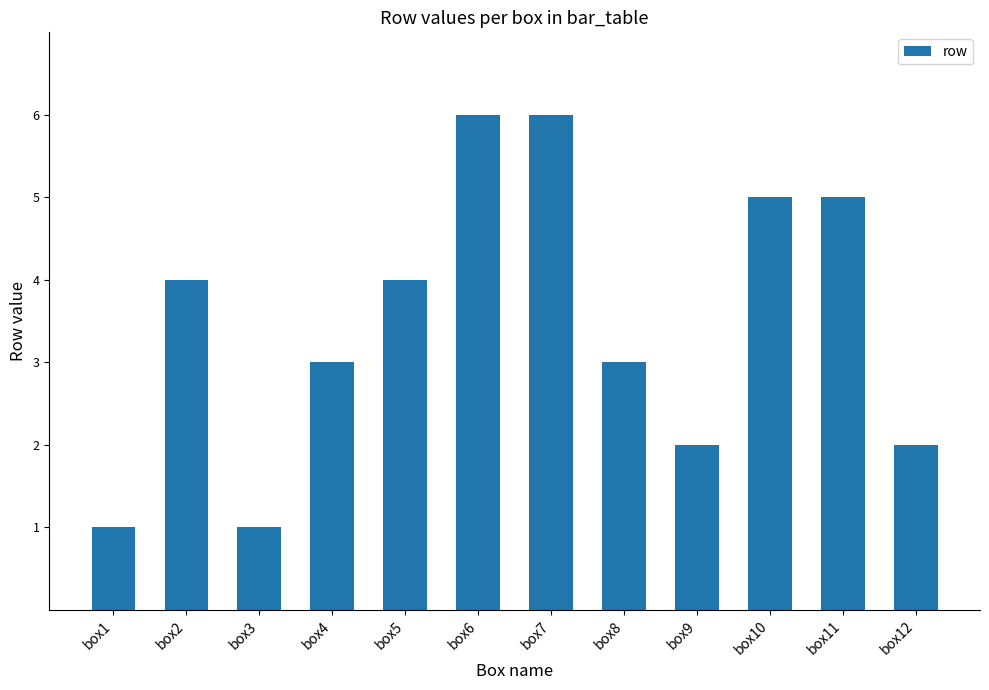

What is the value of the 8th bar from the left?

3